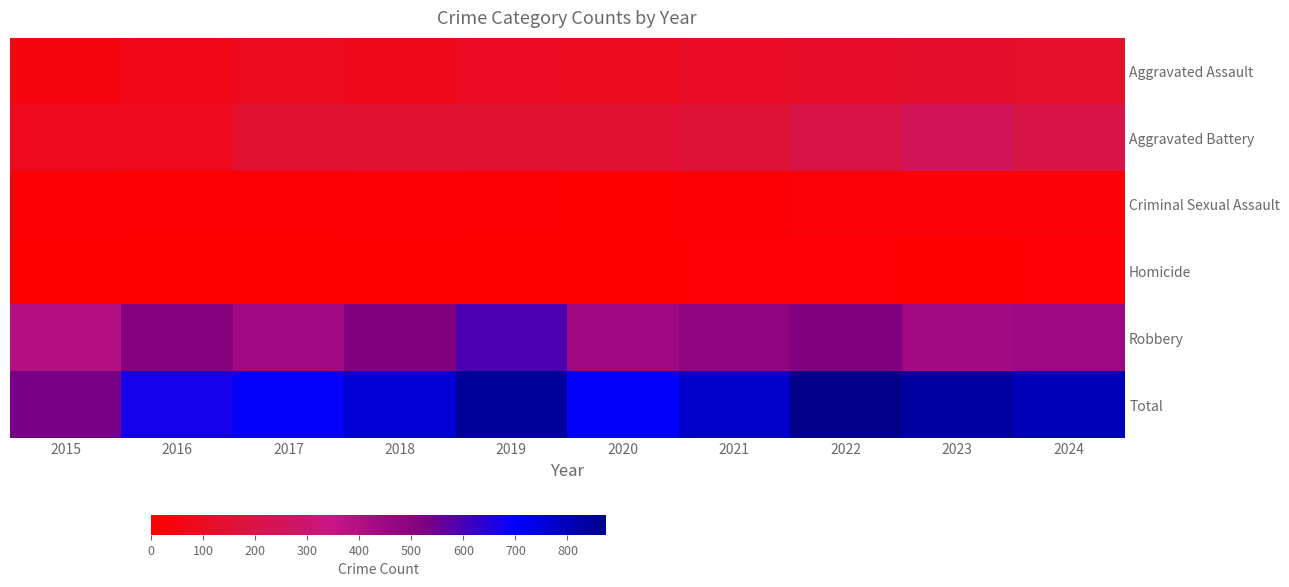

At which category does the chart reach its peak across all series?

2022